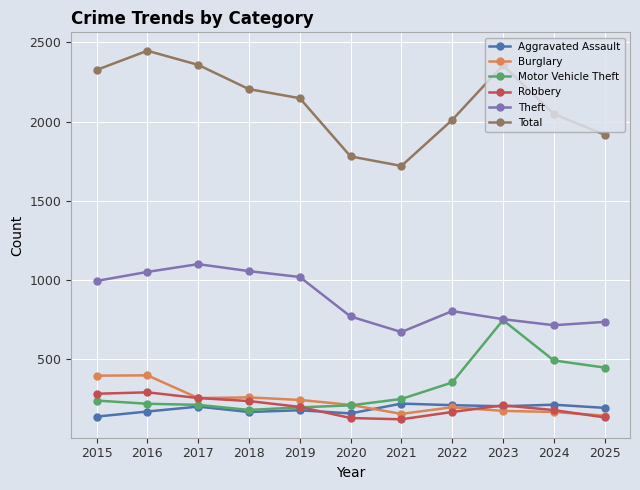

What is the smallest value displayed?

123